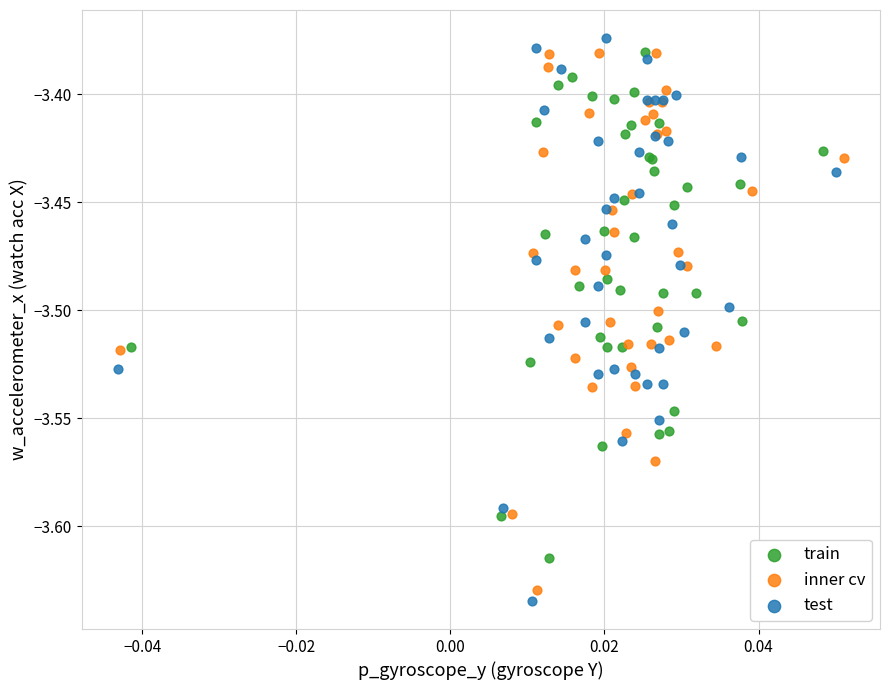

Which series has the largest Y range (max minus min)?

test